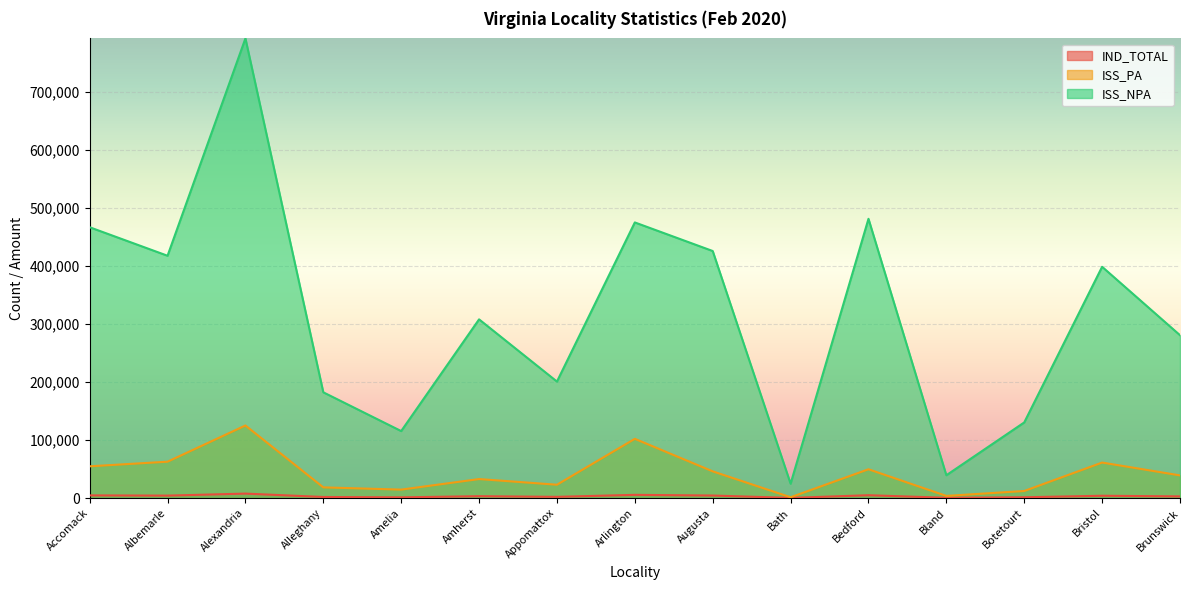

List the labels in order of IND_TOTAL value, smallest first.

Bath, Bland, Amelia, Botetourt, Alleghany, Appomattox, Brunswick, Amherst, Bristol, Albemarle, Augusta, Accomack, Bedford, Arlington, Alexandria